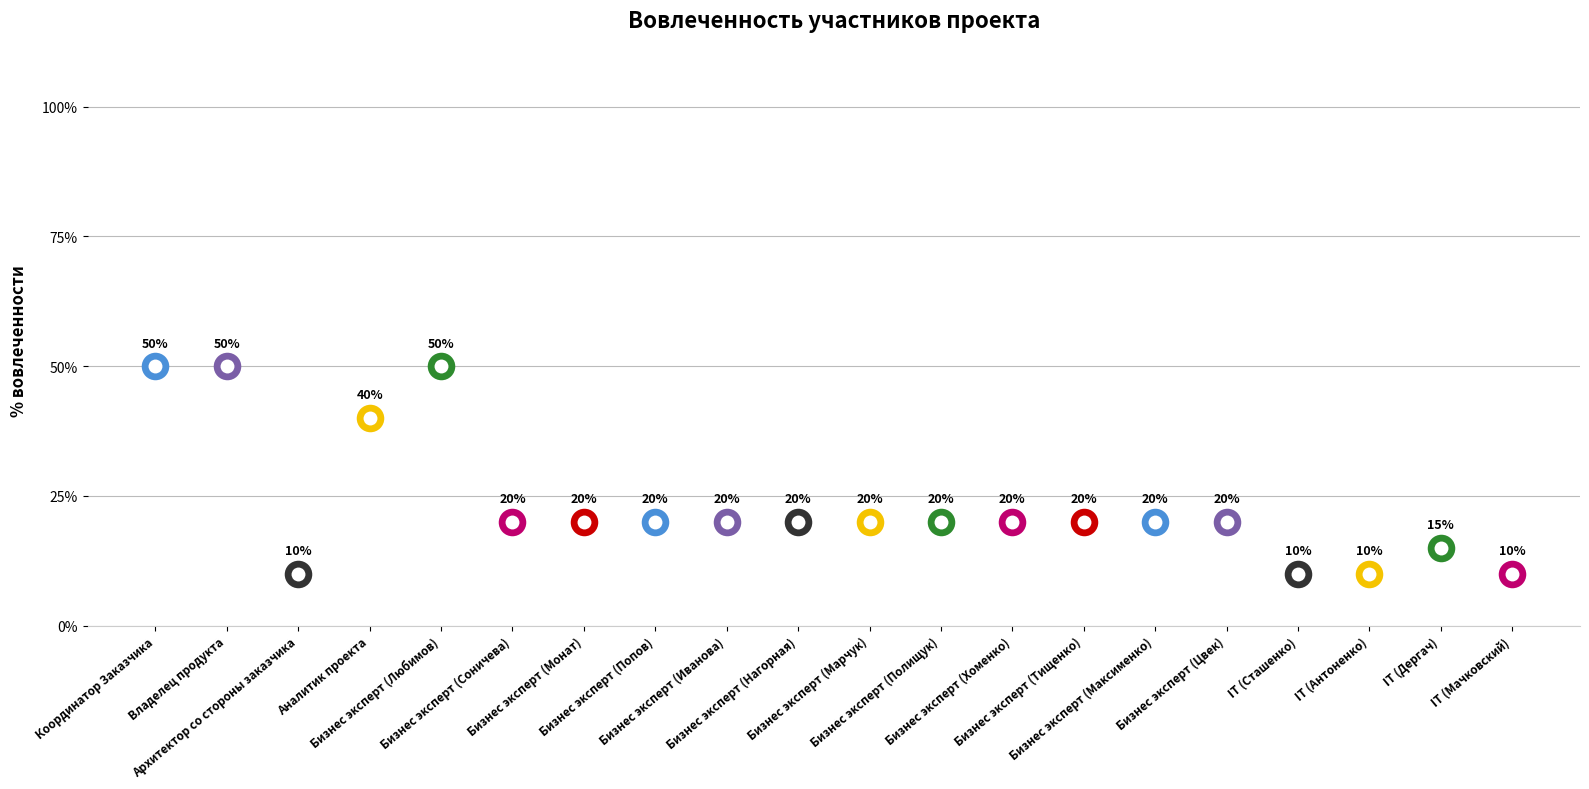

Which has a higher value, IT (Дергач) or Аналитик проекта?

Аналитик проекта